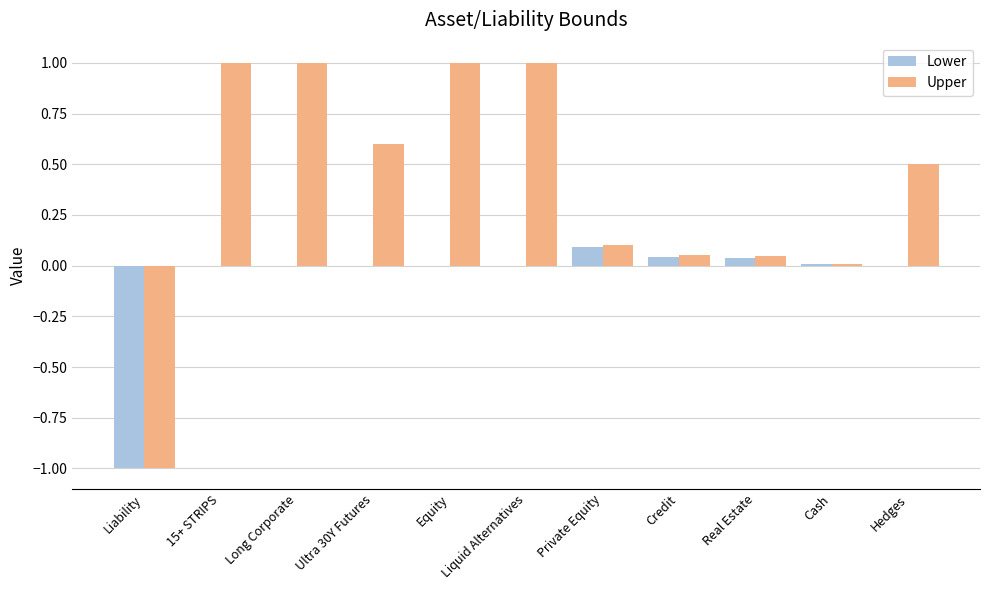

What is the highest value of the Upper series?

1.0